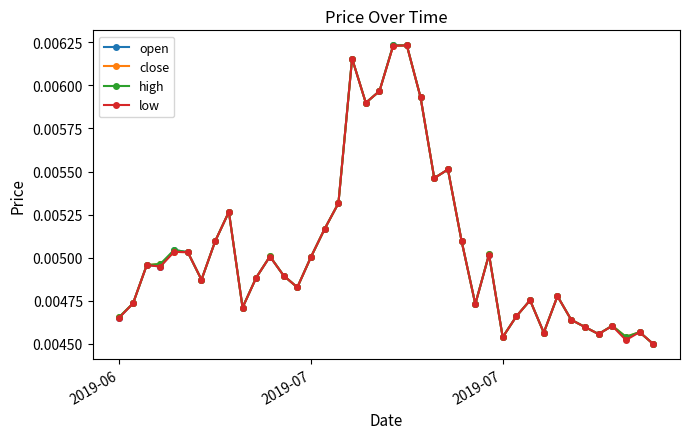

What are all the series names shown in the legend?

open, close, high, low